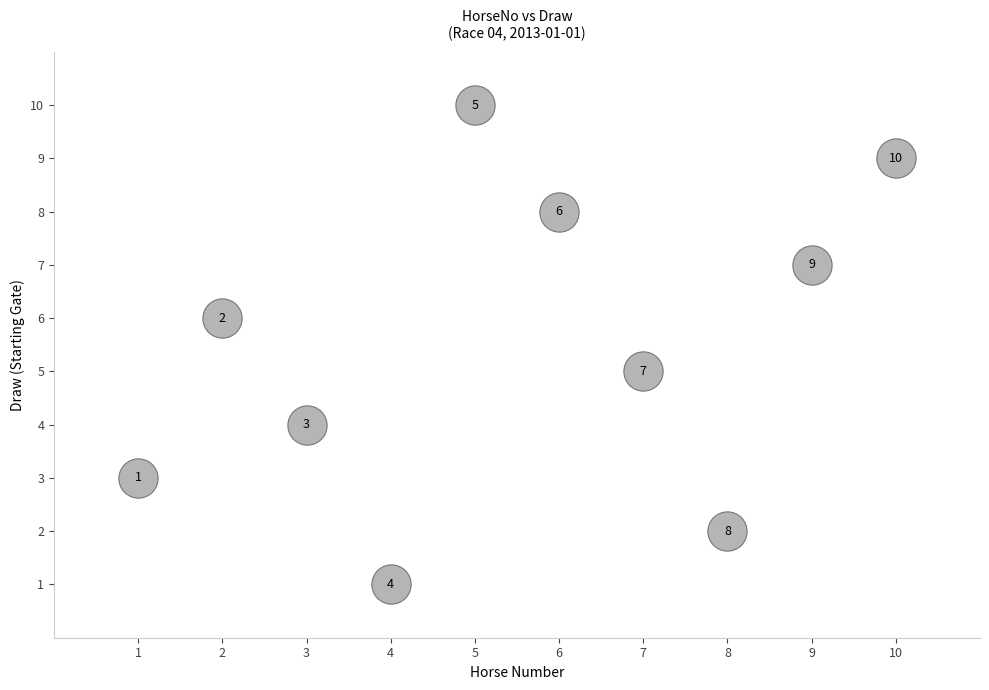

What is the average Y value?

6